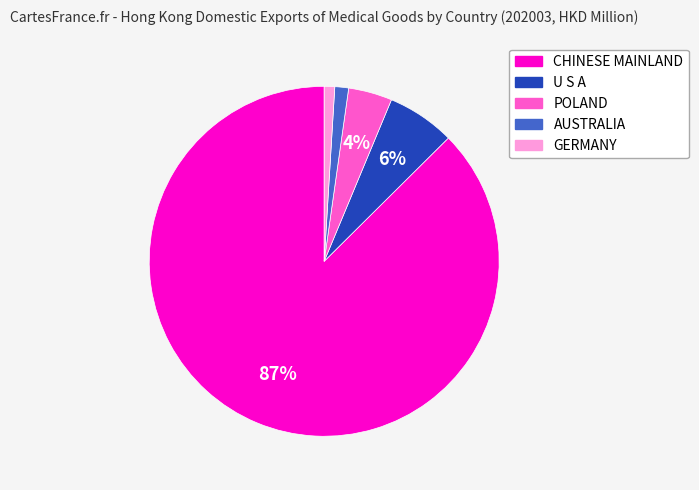

Which slice is the largest?

CHINESE MAINLAND